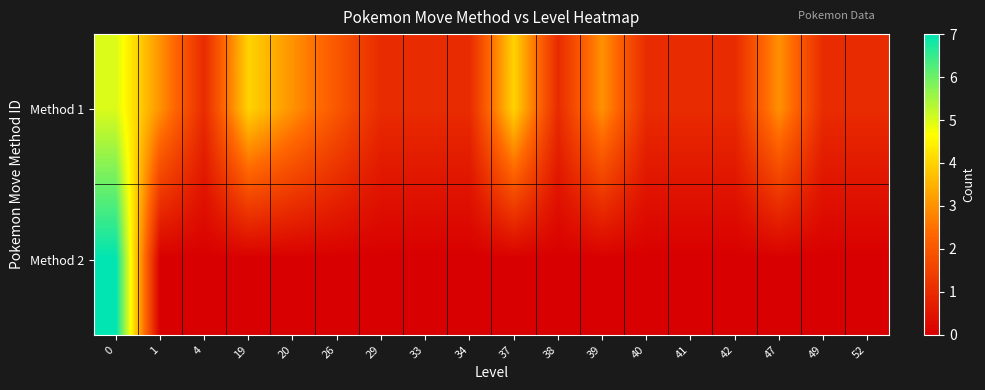

At 47, list the series in order from smallest to largest.

Method 2, Method 1